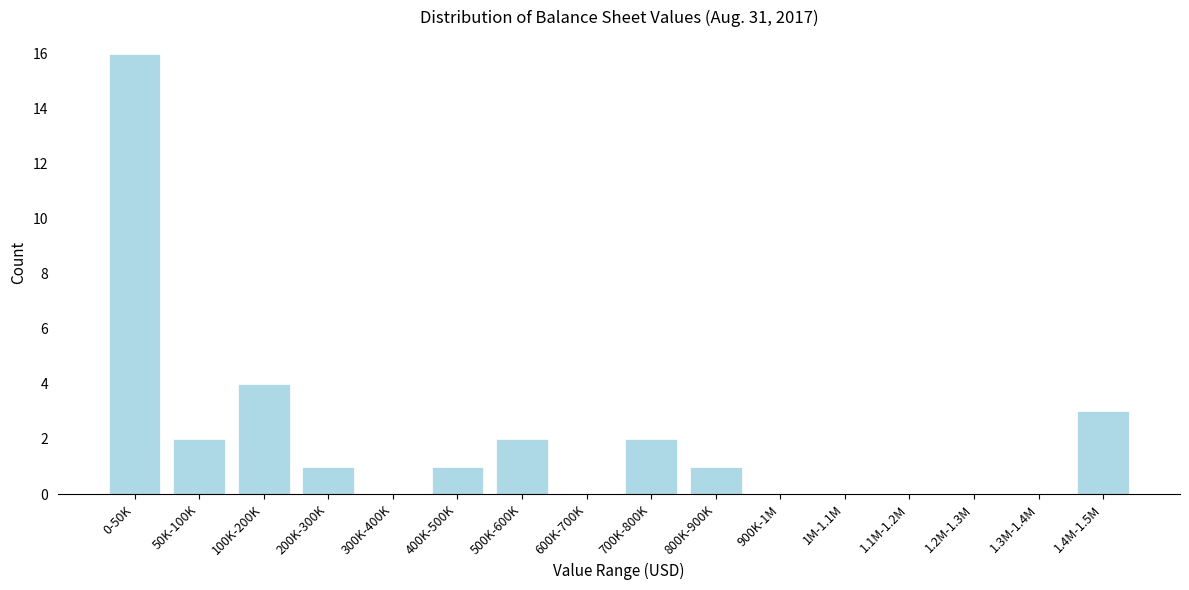

Reading left to right, transcribe all the data shown in this chart.

0-50K=16	50K-100K=2	100K-200K=4	200K-300K=1	300K-400K=0	400K-500K=1	500K-600K=2	600K-700K=0	700K-800K=2	800K-900K=1	900K-1M=0	1M-1.1M=0	1.1M-1.2M=0	1.2M-1.3M=0	1.3M-1.4M=0	1.4M-1.5M=3